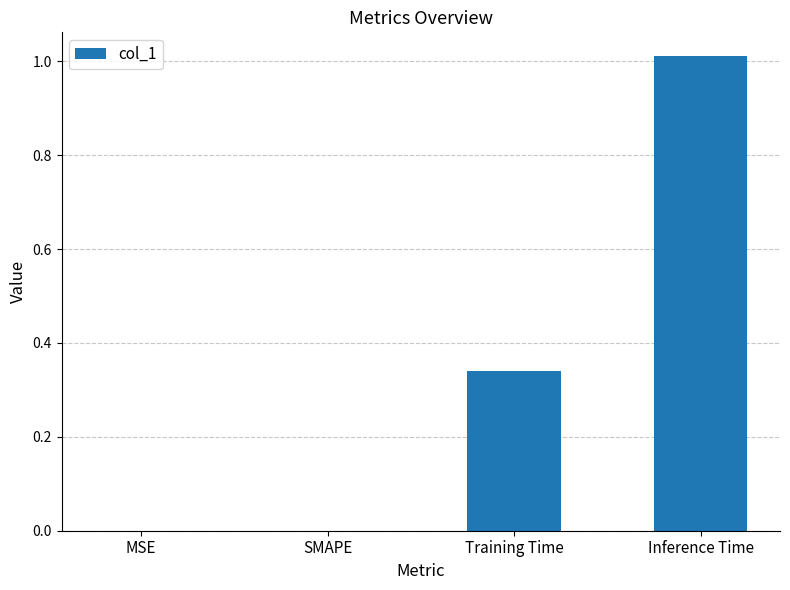

Is it true that the value at MSE is 0.0?

True